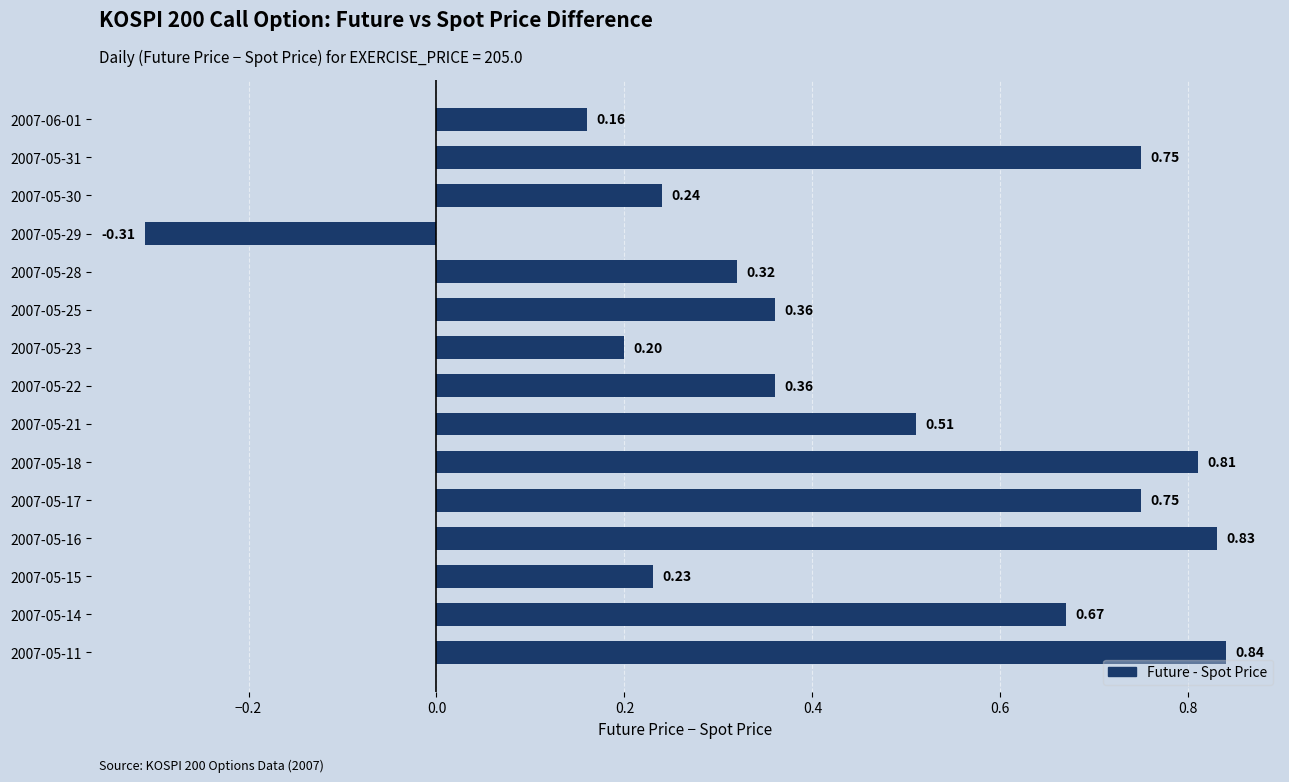

Which has a higher value, 2007-05-22 or 2007-05-29?

2007-05-22